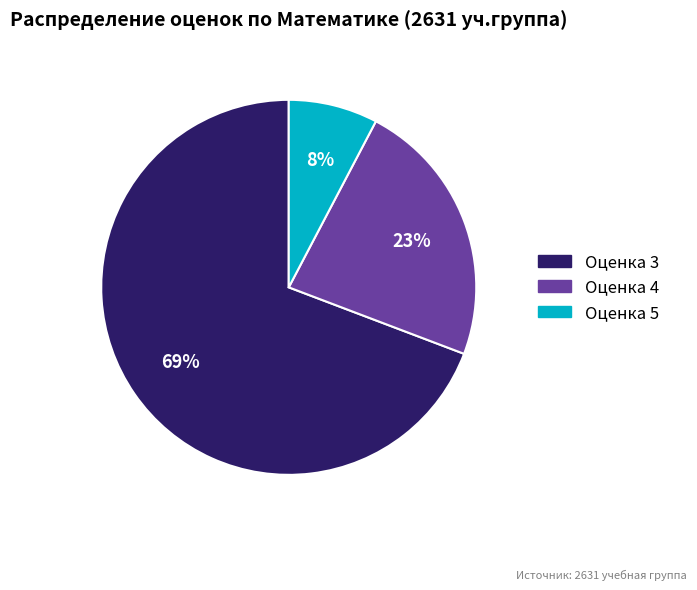

What percentage is the Оценка 5 slice, to the nearest percent?

8%